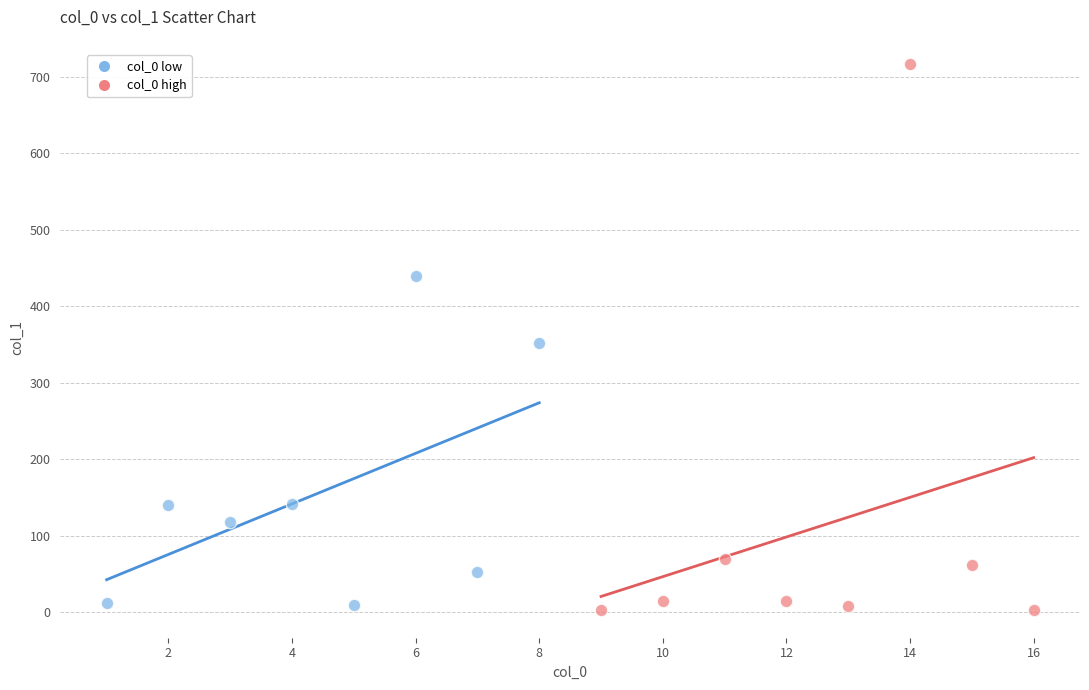

Which series contains the highest Y value?

col_0 high